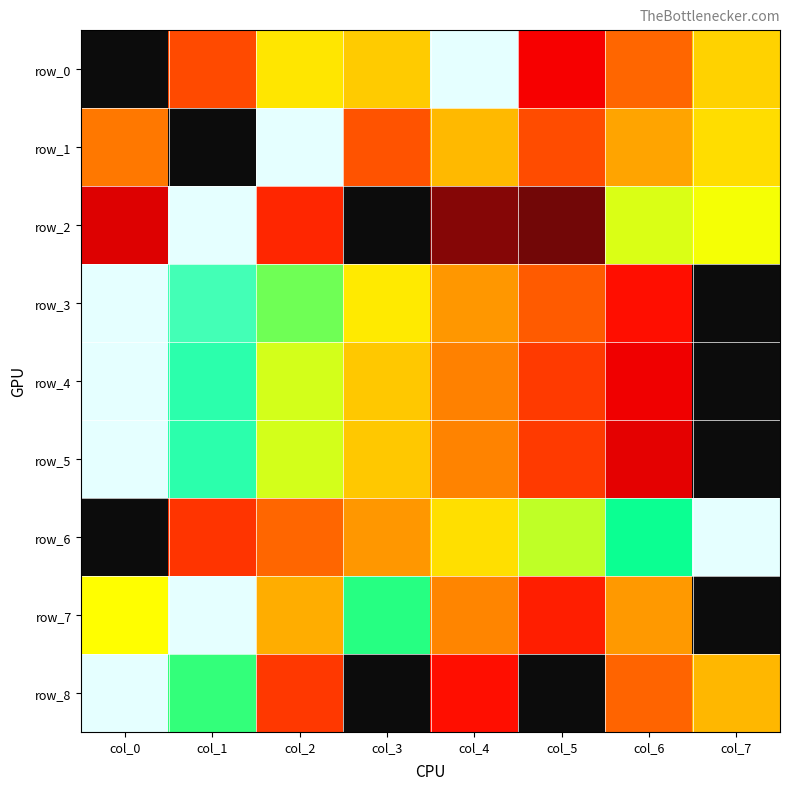

Reading right to left, what are all the values shown in this chart?

row_0: 0.6	0.4	0.1	1.0	0.6	0.6	0.3	0.0
row_1: 0.6	0.5	0.3	0.5	0.3	1.0	0.0	0.4
row_2: 0.7	0.7	0.1	0.1	0.0	0.2	1.0	0.1
row_3: 0.0	0.2	0.3	0.5	0.7	0.8	0.9	1.0
row_4: 0.0	0.1	0.3	0.4	0.6	0.7	0.9	1.0
row_5: 0.0	0.1	0.3	0.4	0.6	0.7	0.9	1.0
row_6: 1.0	0.8	0.7	0.6	0.5	0.4	0.3	0.0
row_7: 0.0	0.5	0.2	0.4	0.8	0.5	1.0	0.7
row_8: 0.5	0.4	0.0	0.2	0.0	0.3	0.8	1.0